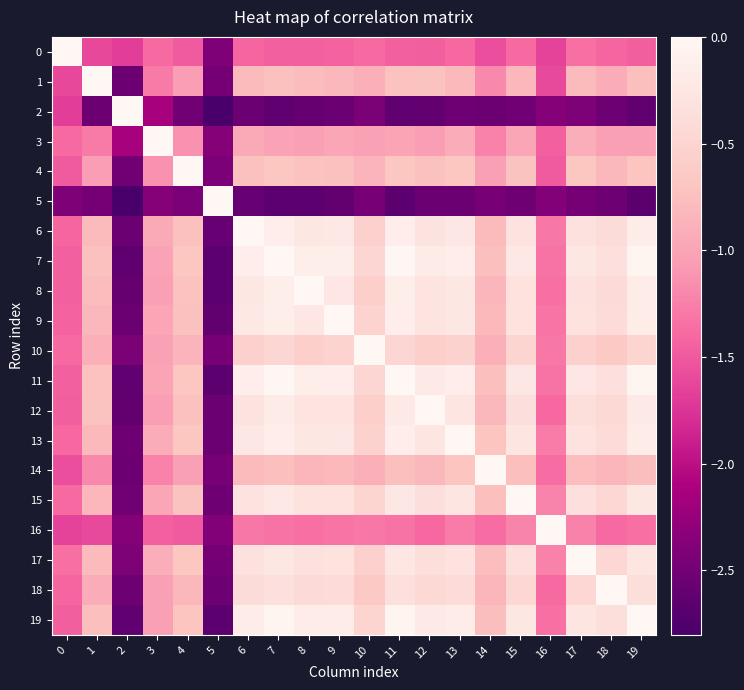

Reading right to left, list all the values displayed in this chart.

0: 19=-1.5	18=-1.4	17=-1.3	16=-1.7	15=-1.4	14=-1.6	13=-1.4	12=-1.5	11=-1.5	10=-1.4	9=-1.4	8=-1.5	7=-1.5	6=-1.4	5=-2.4	4=-1.5	3=-1.4	2=-1.7	1=-1.6	0=0.0
1: 19=-0.7	18=-0.9	17=-0.8	16=-1.6	15=-0.8	14=-1.2	13=-0.8	12=-0.7	11=-0.7	10=-0.9	9=-0.8	8=-0.8	7=-0.7	6=-0.8	5=-2.5	4=-1.1	3=-1.3	2=-2.5	1=0.0	0=-1.6
2: 19=-2.6	18=-2.5	17=-2.4	16=-2.4	15=-2.5	14=-2.5	13=-2.5	12=-2.6	11=-2.6	10=-2.4	9=-2.6	8=-2.6	7=-2.6	6=-2.6	5=-2.8	4=-2.5	3=-2.1	2=0.0	1=-2.5	0=-1.7
3: 19=-1.0	18=-1.0	17=-0.9	16=-1.4	15=-1.0	14=-1.2	13=-0.9	12=-1.1	11=-1.0	10=-1.0	9=-1.0	8=-1.0	7=-1.0	6=-1.0	5=-2.4	4=-1.1	3=0.0	2=-2.1	1=-1.3	0=-1.4
4: 19=-0.7	18=-0.8	17=-0.7	16=-1.5	15=-0.7	14=-1.0	13=-0.7	12=-0.7	11=-0.7	10=-0.9	9=-0.7	8=-0.7	7=-0.7	6=-0.7	5=-2.4	4=0.0	3=-1.1	2=-2.5	1=-1.1	0=-1.5
5: 19=-2.7	18=-2.5	17=-2.5	16=-2.4	15=-2.5	14=-2.5	13=-2.6	12=-2.6	11=-2.7	10=-2.5	9=-2.6	8=-2.7	7=-2.7	6=-2.6	5=0.0	4=-2.4	3=-2.4	2=-2.8	1=-2.5	0=-2.4
6: 19=-0.2	18=-0.4	17=-0.3	16=-1.3	15=-0.3	14=-0.8	13=-0.2	12=-0.3	11=-0.1	10=-0.5	9=-0.2	8=-0.2	7=-0.1	6=0.0	5=-2.6	4=-0.7	3=-1.0	2=-2.6	1=-0.8	0=-1.4
7: 19=-0.0	18=-0.3	17=-0.3	16=-1.3	15=-0.2	14=-0.7	13=-0.1	12=-0.2	11=-0.0	10=-0.5	9=-0.1	8=-0.1	7=0.0	6=-0.1	5=-2.7	4=-0.7	3=-1.0	2=-2.6	1=-0.7	0=-1.5
8: 19=-0.2	18=-0.4	17=-0.3	16=-1.4	15=-0.3	14=-0.8	13=-0.3	12=-0.3	11=-0.1	10=-0.6	9=-0.3	8=0.0	7=-0.1	6=-0.2	5=-2.7	4=-0.7	3=-1.0	2=-2.6	1=-0.8	0=-1.5
9: 19=-0.2	18=-0.4	17=-0.3	16=-1.3	15=-0.3	14=-0.8	13=-0.2	12=-0.3	11=-0.2	10=-0.5	9=0.0	8=-0.3	7=-0.1	6=-0.2	5=-2.6	4=-0.7	3=-1.0	2=-2.6	1=-0.8	0=-1.4
10: 19=-0.5	18=-0.6	17=-0.6	16=-1.3	15=-0.5	14=-0.9	13=-0.5	12=-0.6	11=-0.5	10=0.0	9=-0.5	8=-0.6	7=-0.5	6=-0.5	5=-2.5	4=-0.9	3=-1.0	2=-2.4	1=-0.9	0=-1.4
11: 19=-0.0	18=-0.3	17=-0.3	16=-1.3	15=-0.2	14=-0.8	13=-0.1	12=-0.2	11=0.0	10=-0.5	9=-0.2	8=-0.1	7=-0.0	6=-0.1	5=-2.7	4=-0.7	3=-1.0	2=-2.6	1=-0.7	0=-1.5
12: 19=-0.2	18=-0.4	17=-0.4	16=-1.4	15=-0.4	14=-0.8	13=-0.3	12=0.0	11=-0.2	10=-0.6	9=-0.3	8=-0.3	7=-0.2	6=-0.3	5=-2.6	4=-0.7	3=-1.1	2=-2.6	1=-0.7	0=-1.5
13: 19=-0.2	18=-0.4	17=-0.3	16=-1.3	15=-0.3	14=-0.7	13=0.0	12=-0.3	11=-0.1	10=-0.5	9=-0.2	8=-0.3	7=-0.1	6=-0.2	5=-2.6	4=-0.7	3=-0.9	2=-2.5	1=-0.8	0=-1.4
14: 19=-0.8	18=-0.8	17=-0.8	16=-1.4	15=-0.8	14=0.0	13=-0.7	12=-0.8	11=-0.8	10=-0.9	9=-0.8	8=-0.8	7=-0.7	6=-0.8	5=-2.5	4=-1.0	3=-1.2	2=-2.5	1=-1.2	0=-1.6
15: 19=-0.3	18=-0.5	17=-0.3	16=-1.2	15=0.0	14=-0.8	13=-0.3	12=-0.4	11=-0.2	10=-0.5	9=-0.3	8=-0.3	7=-0.2	6=-0.3	5=-2.5	4=-0.7	3=-1.0	2=-2.5	1=-0.8	0=-1.4
16: 19=-1.3	18=-1.4	17=-1.2	16=0.0	15=-1.2	14=-1.4	13=-1.3	12=-1.4	11=-1.3	10=-1.3	9=-1.3	8=-1.4	7=-1.3	6=-1.3	5=-2.4	4=-1.5	3=-1.4	2=-2.4	1=-1.6	0=-1.7
17: 19=-0.3	18=-0.5	17=0.0	16=-1.2	15=-0.3	14=-0.8	13=-0.3	12=-0.4	11=-0.3	10=-0.6	9=-0.3	8=-0.3	7=-0.3	6=-0.3	5=-2.5	4=-0.7	3=-0.9	2=-2.4	1=-0.8	0=-1.3
18: 19=-0.4	18=0.0	17=-0.5	16=-1.4	15=-0.5	14=-0.8	13=-0.4	12=-0.4	11=-0.3	10=-0.6	9=-0.4	8=-0.4	7=-0.3	6=-0.4	5=-2.5	4=-0.8	3=-1.0	2=-2.5	1=-0.9	0=-1.4
19: 19=0.0	18=-0.4	17=-0.3	16=-1.3	15=-0.3	14=-0.8	13=-0.2	12=-0.2	11=-0.0	10=-0.5	9=-0.2	8=-0.2	7=-0.0	6=-0.2	5=-2.7	4=-0.7	3=-1.0	2=-2.6	1=-0.7	0=-1.5